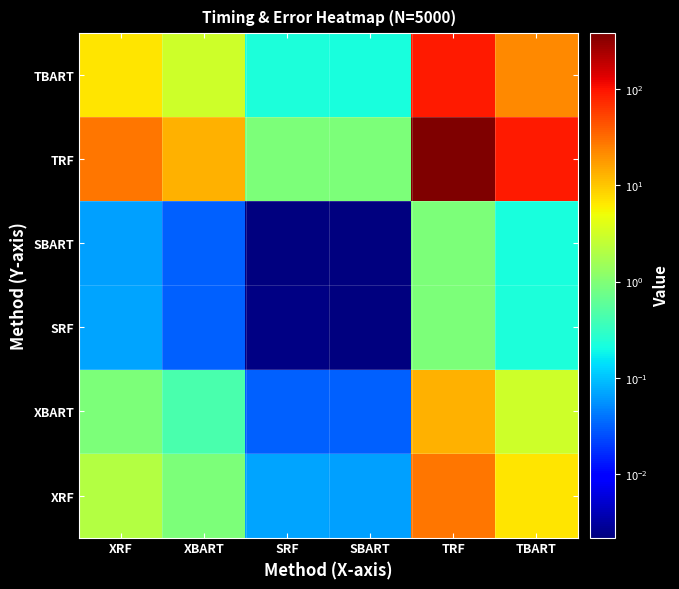

List the series in order of their peak value, lowest first.

SBART, SRF, XBART, XRF, TBART, TRF